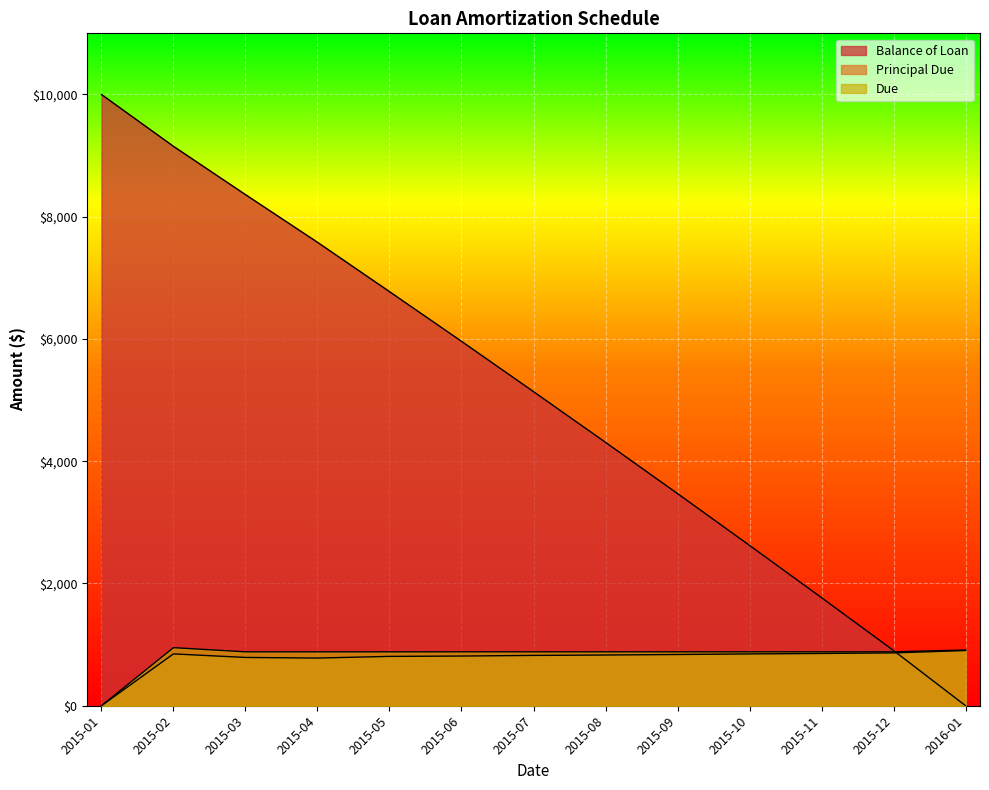

Which series ends up on top after the final intersection of Balance of Loan and Due?

Due